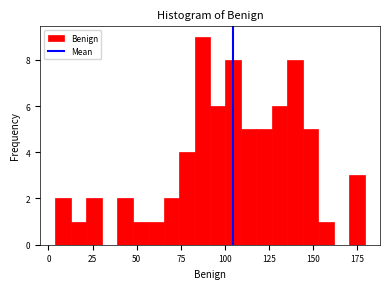

Read against the x-axis, roughly where is the centre of the tallest bar?

85